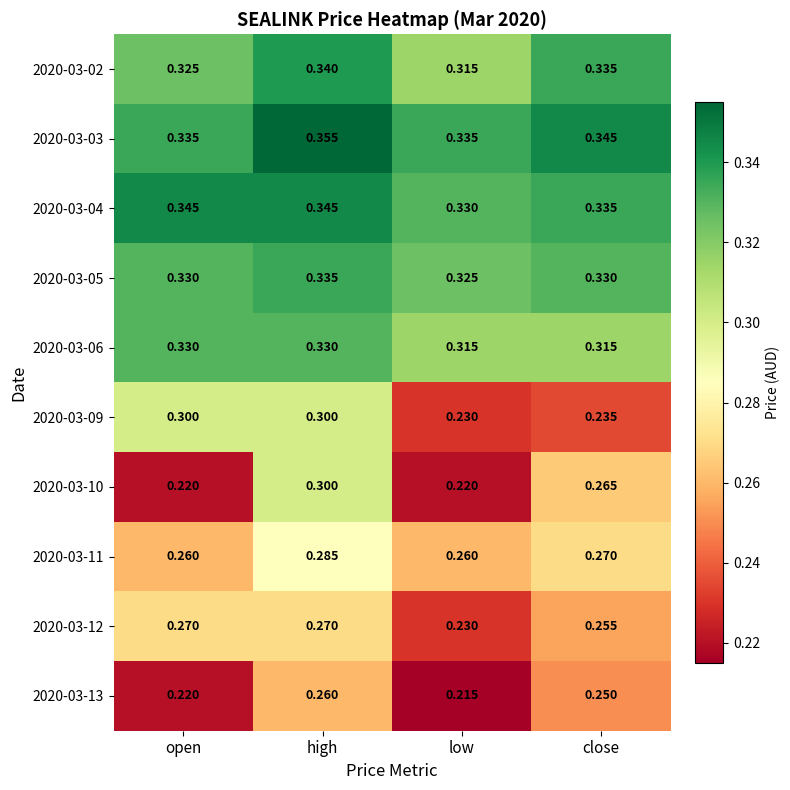

Is the value of 2020-03-04 at open greater than the value of 2020-03-11 at high?

Yes